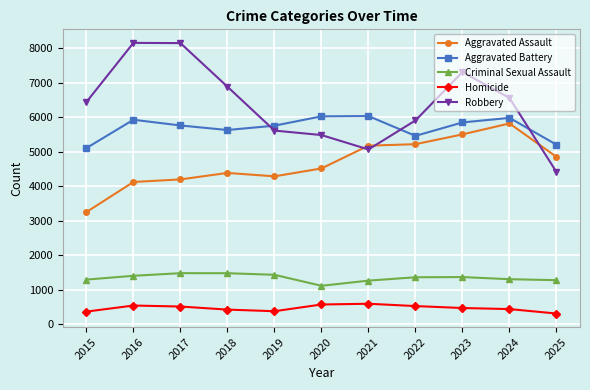

At how many categories does at least one series exceed 6661?

4